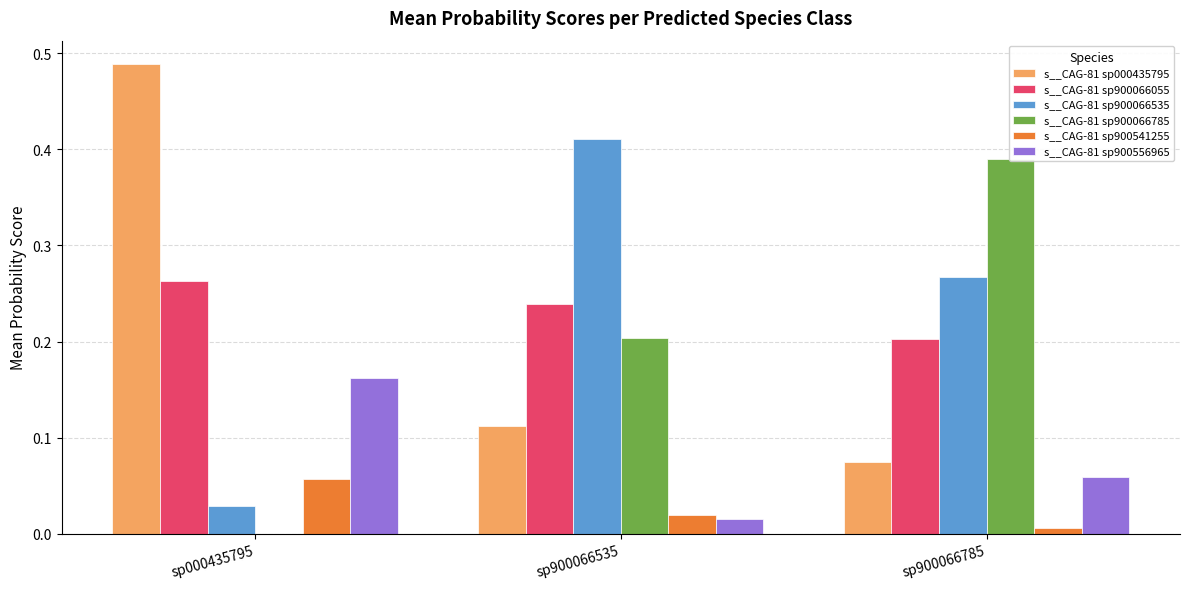

Is the value of s__CAG-81 sp900066055 at sp900066785 greater than the value of s__CAG-81 sp900066535 at sp000435795?

Yes